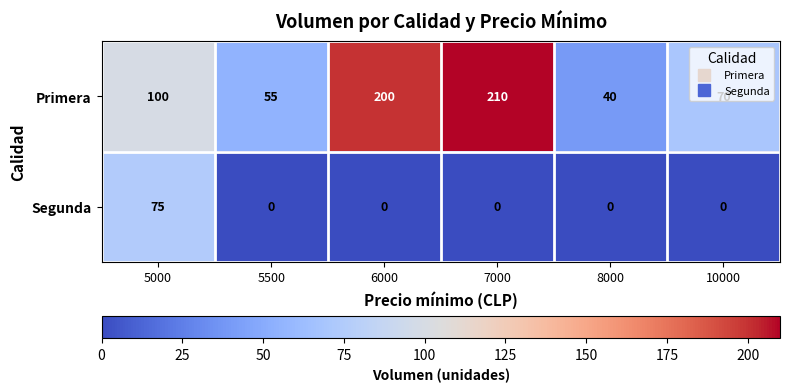

What is the maximum value for Primera?

210